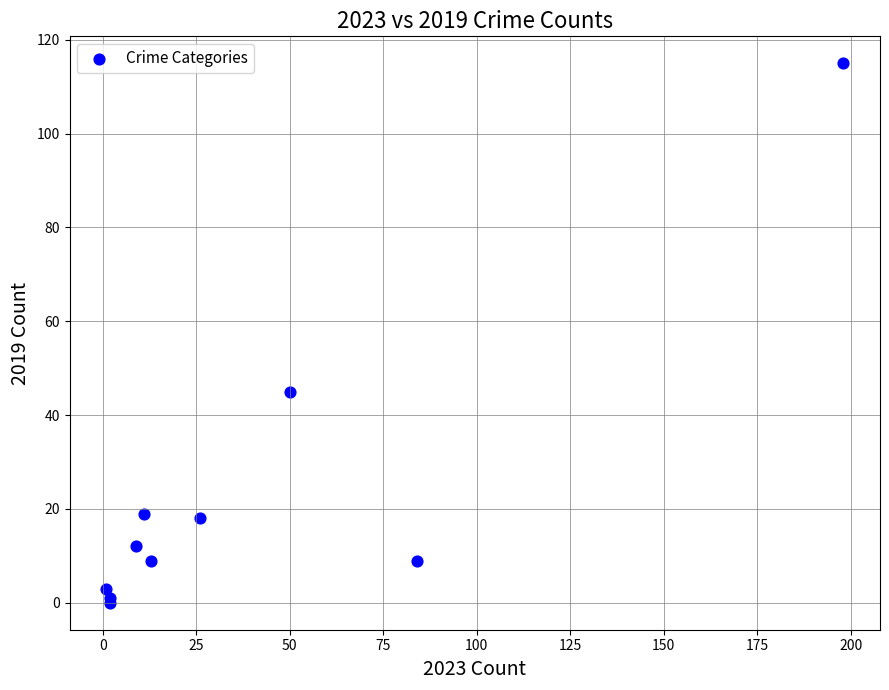

What Y value in the scatter plot is closest to 57?

45